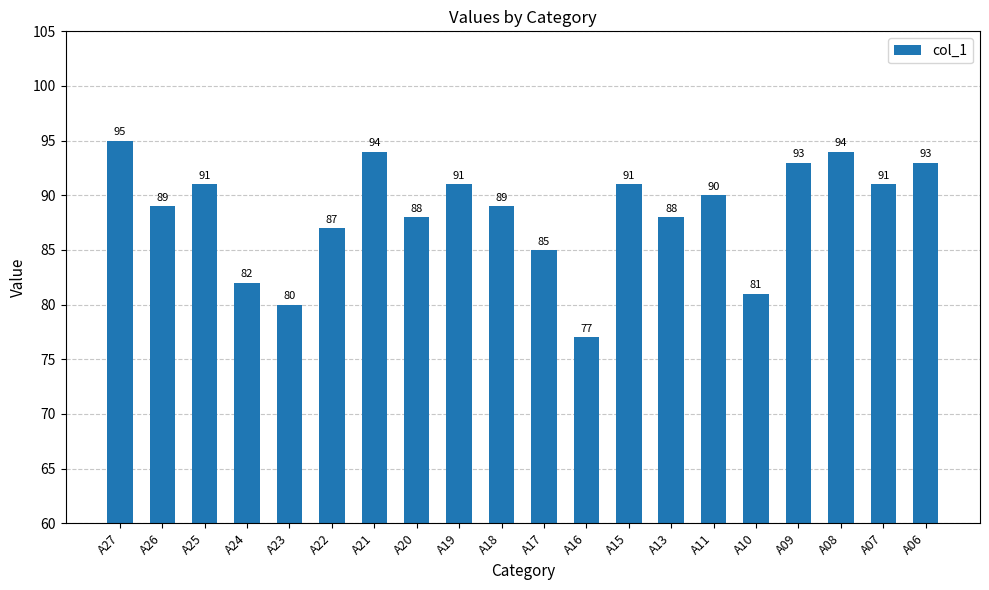

Which has a higher value, A13 or A22?

A13